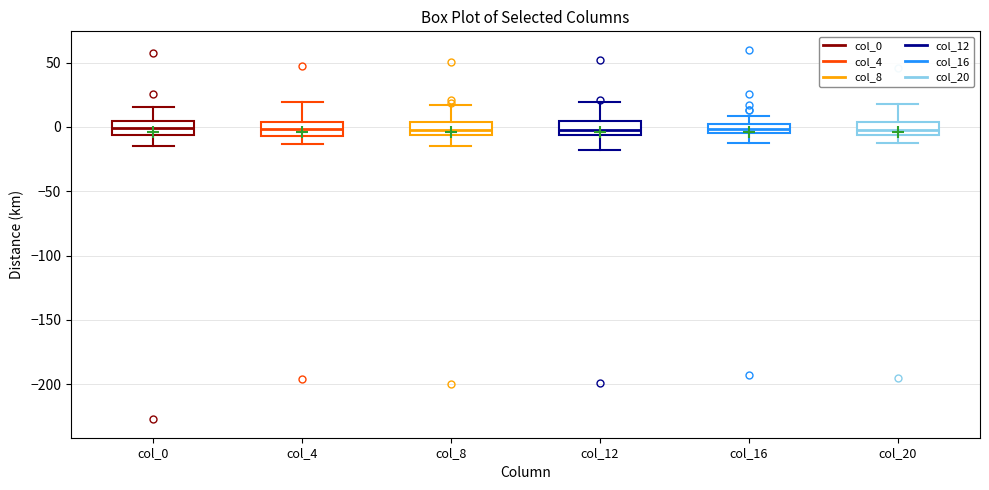

Where is the upper edge of the box for col_0 on the y-axis? The values are not printed on the chart, so give them approximately, as read against the axis.

5